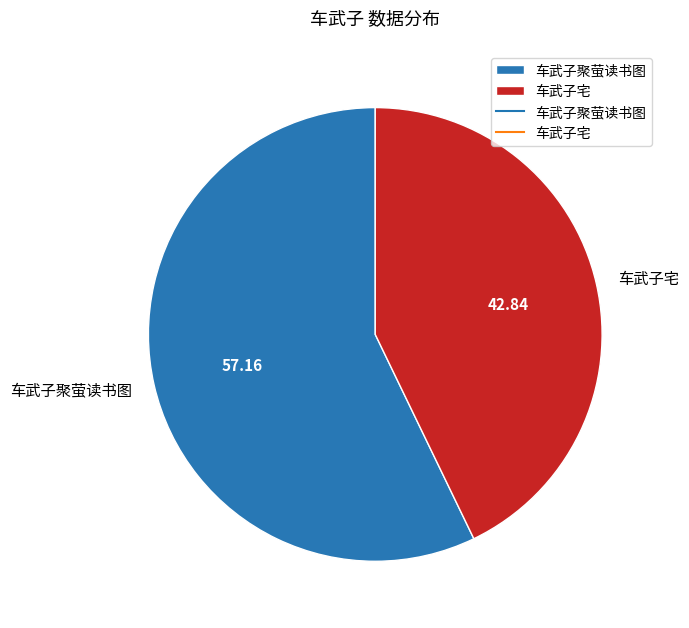

Which category has the smallest portion of the pie?

车武子宅